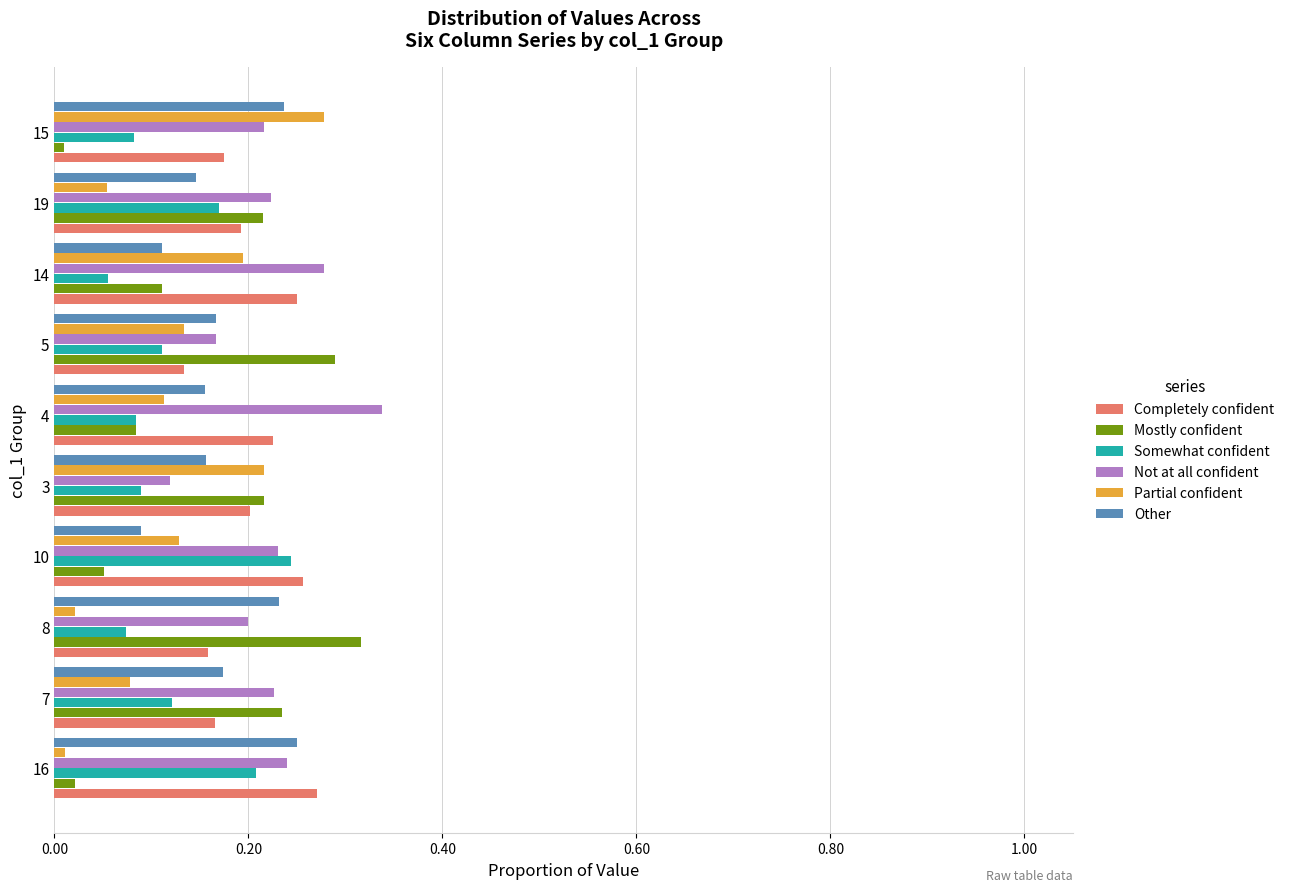

Is it true that Not at all confident equals 0.3 at 19?

False